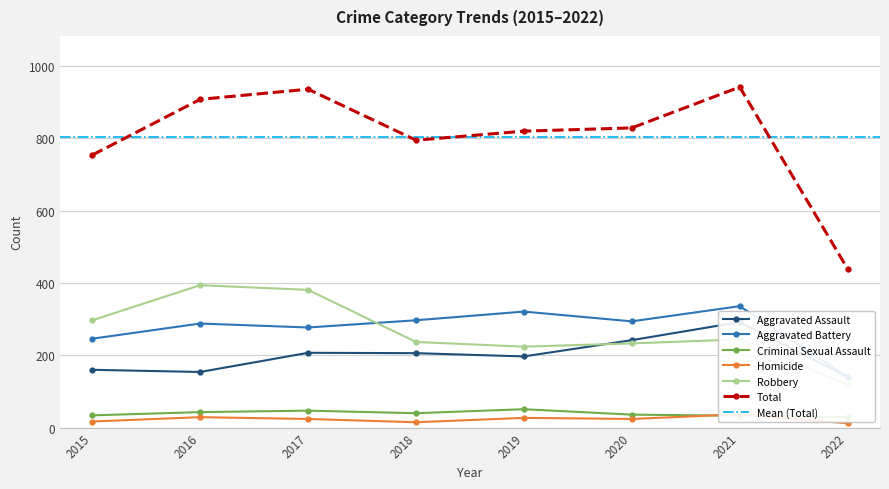

List the series in order of their peak value, lowest first.

Homicide, Criminal Sexual Assault, Aggravated Assault, Aggravated Battery, Robbery, Total